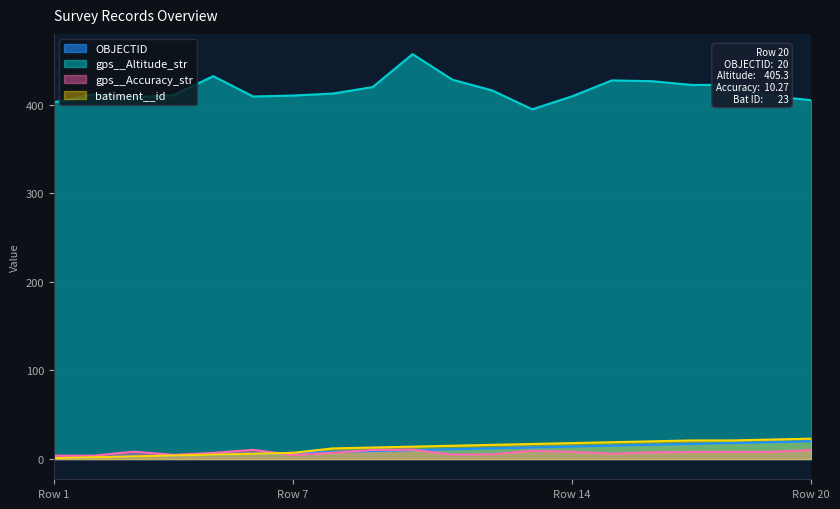

Is it true that OBJECTID equals 2.9 at 2?

False